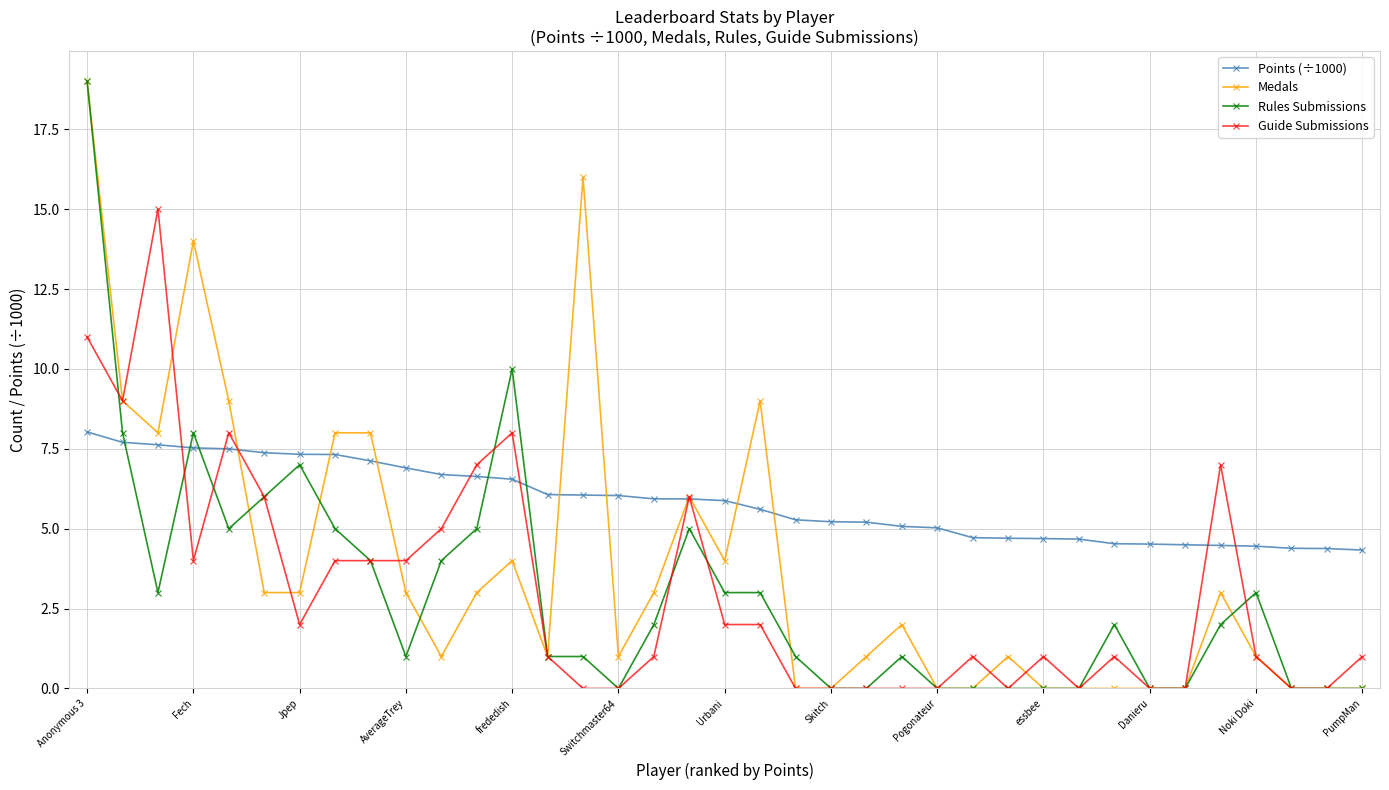

What is the value of the Rules Submissions point at the 20th from the left?

3.0